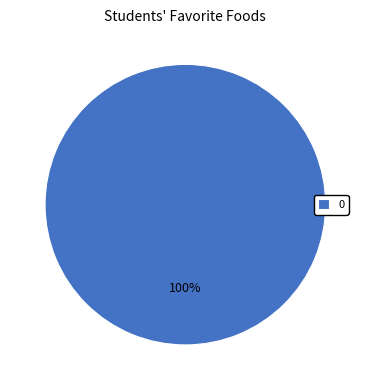

Is there any slice that represents more than half of the pie?

Yes